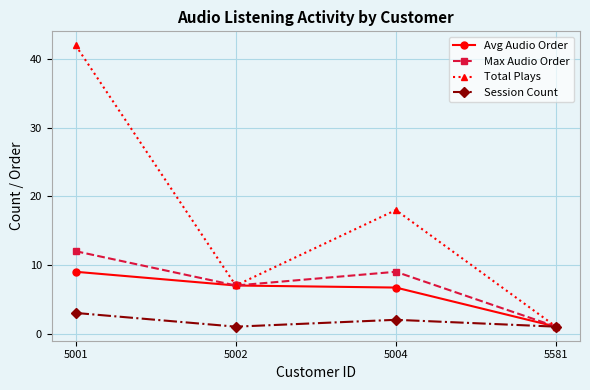

What value does the Total Plays series have at 5002?

7.0